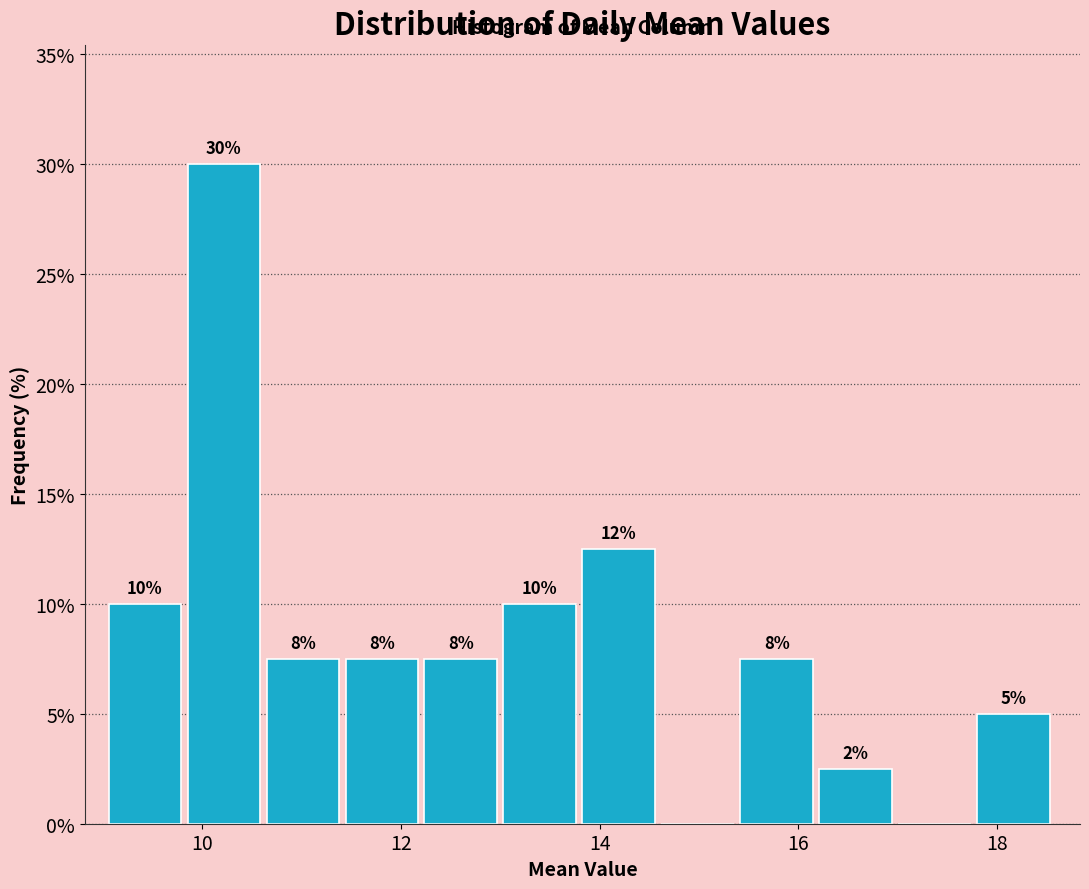

Around what value on the x-axis is the tallest bar? Give the approximate position of its centre, as read against the axis.

10.2